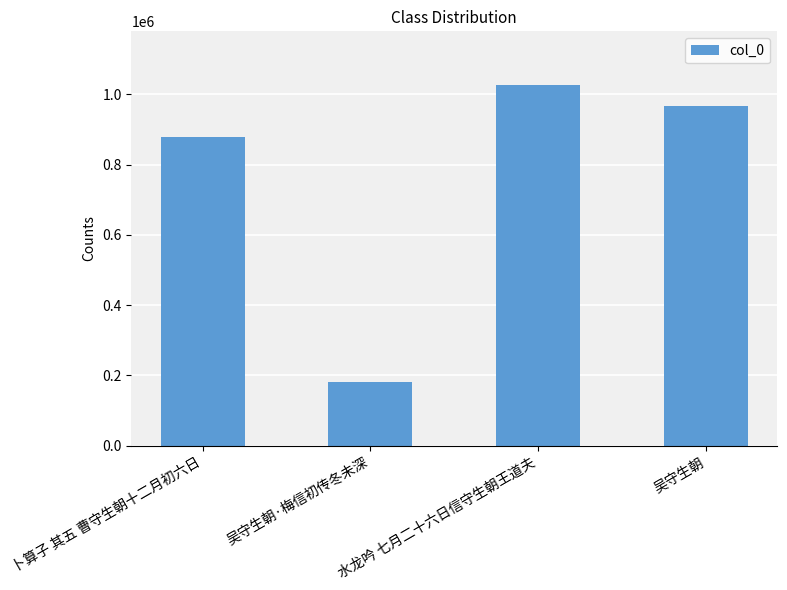

Reading left to right, transcribe all the data shown in this chart.

879016	182354	1025950	965971